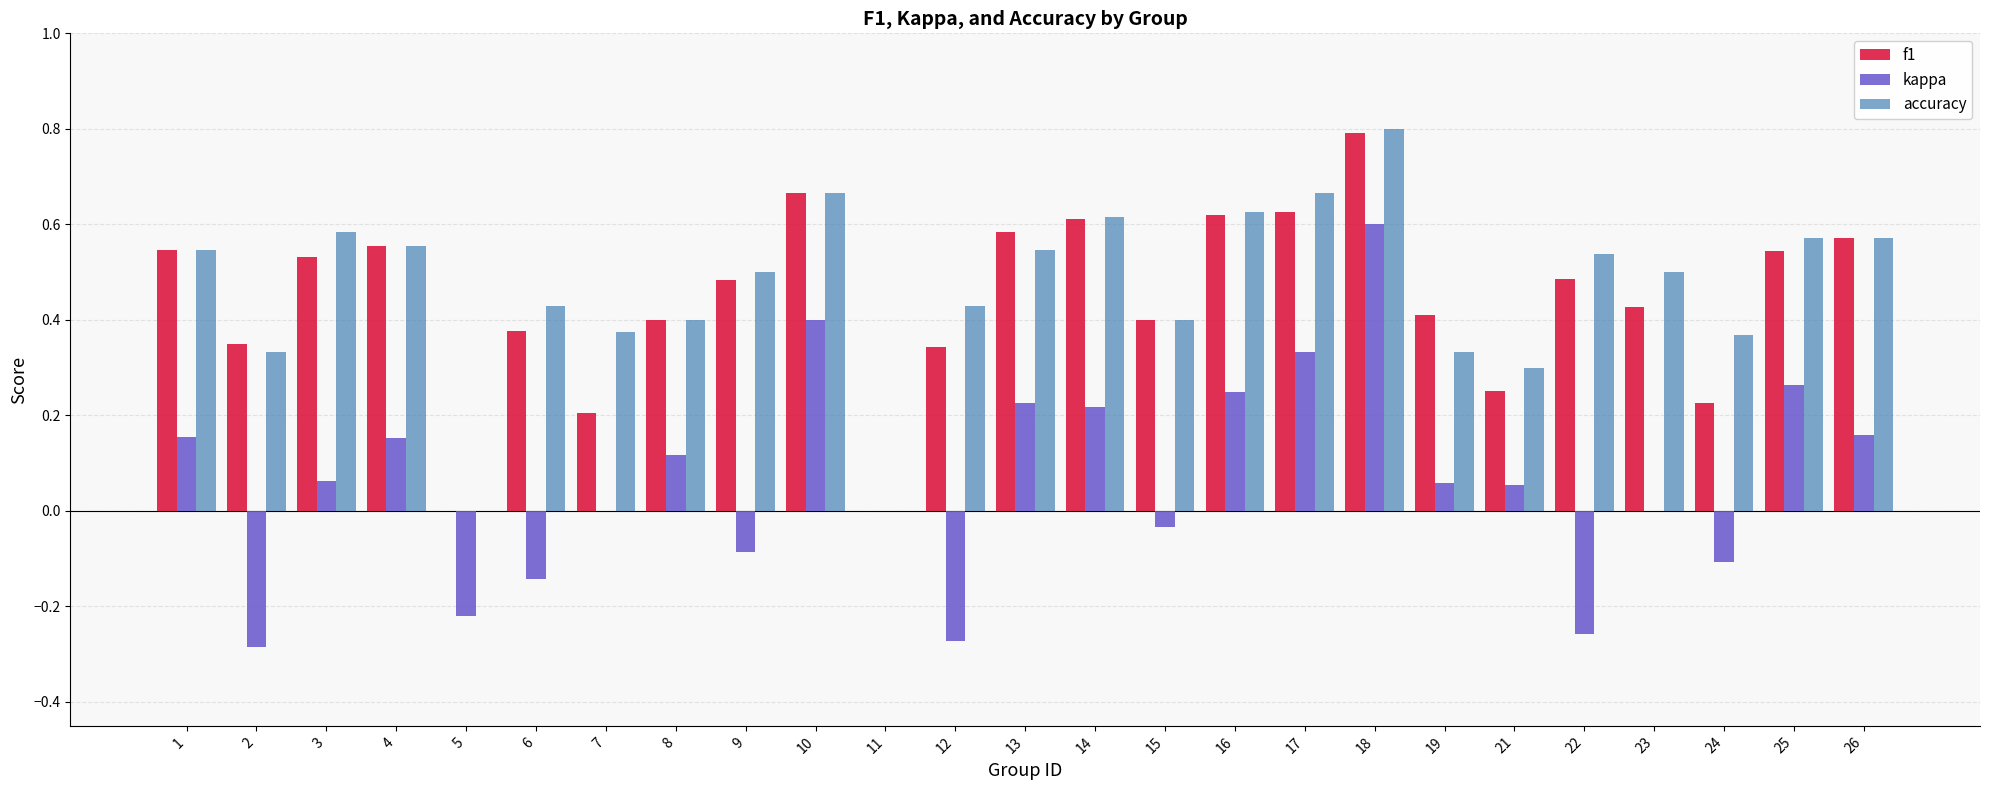

What is the sum of the accuracy values at 13 and 24?

0.9